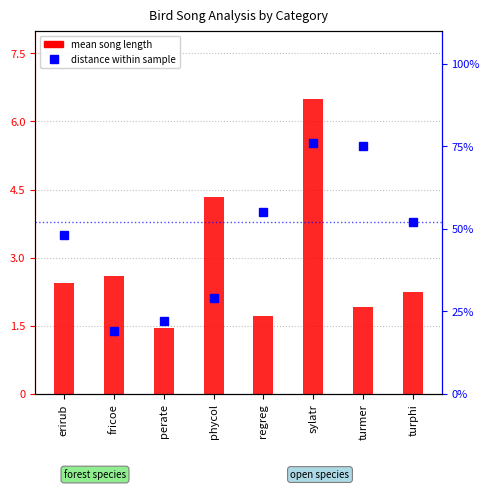

What are all the series names shown in the legend?

mean song length, distance within sample